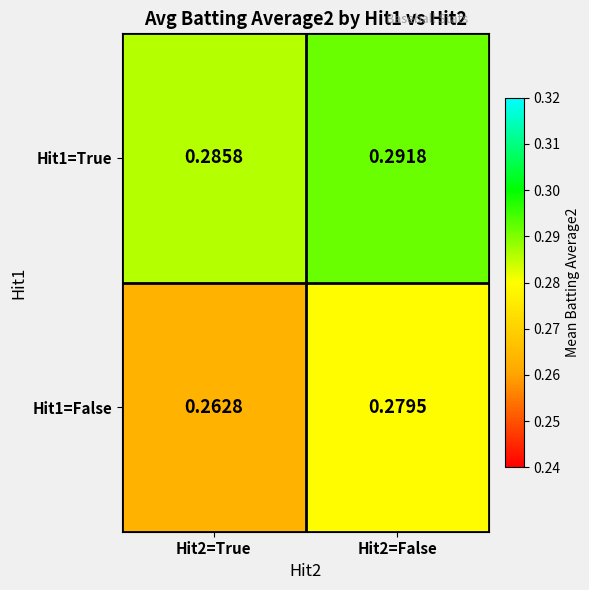

Is the value of Hit1=False at Hit2=True greater than the value of Hit1=True at Hit2=True?

No